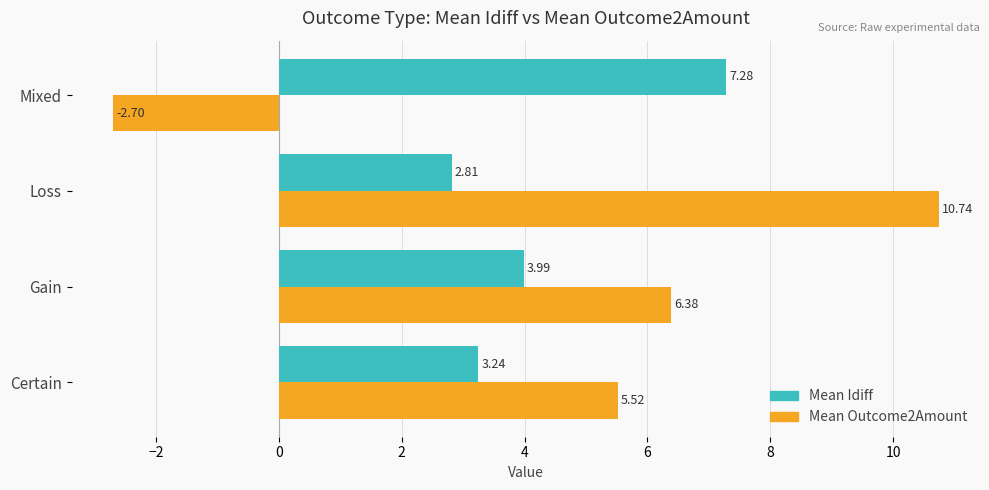

What is the difference between the second highest and minimum values in the Mean Idiff series?

1.2